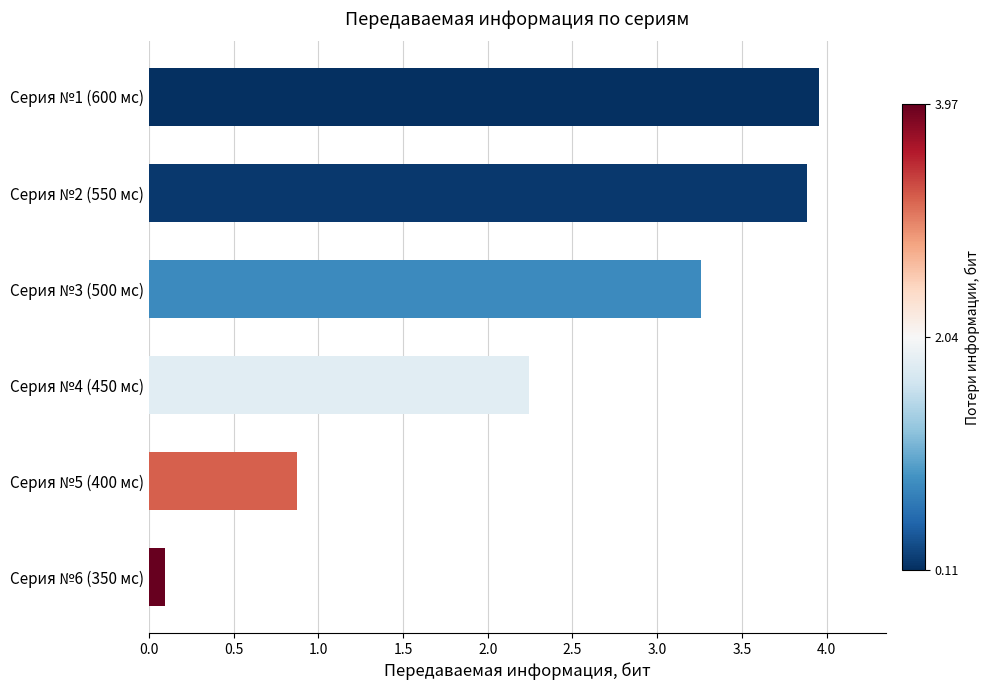

At which category does the chart reach its minimum across all series?

Серия №6 (350 мс)